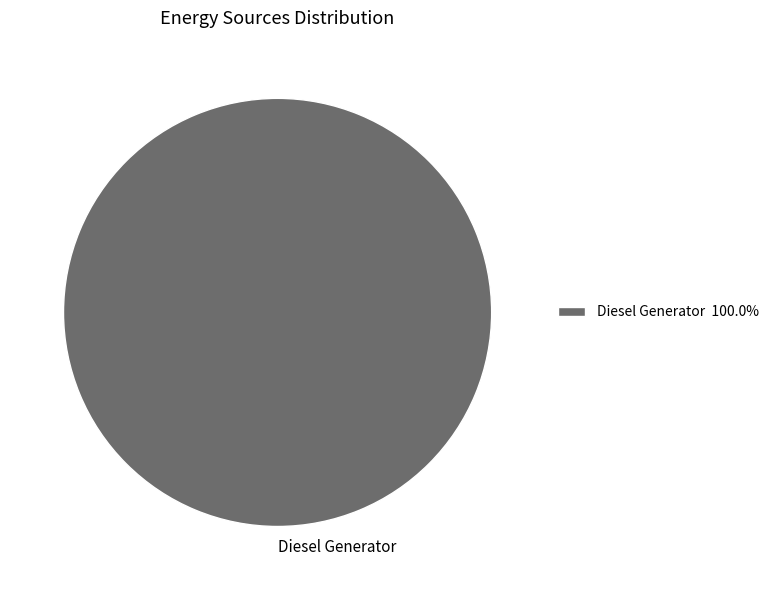

Does Diesel Generator account for over 50% of the chart?

Yes